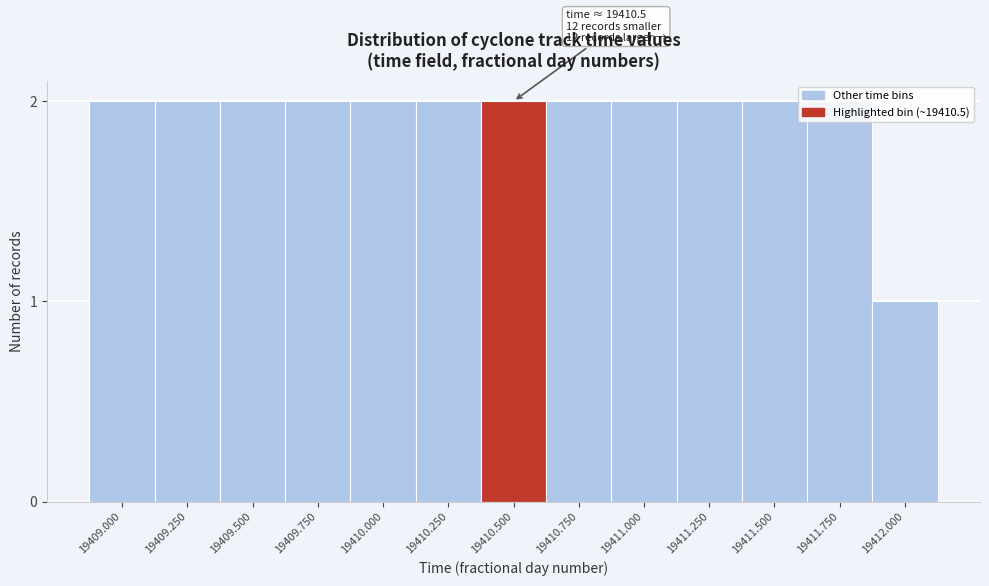

What position from the right is 19409.500?

11